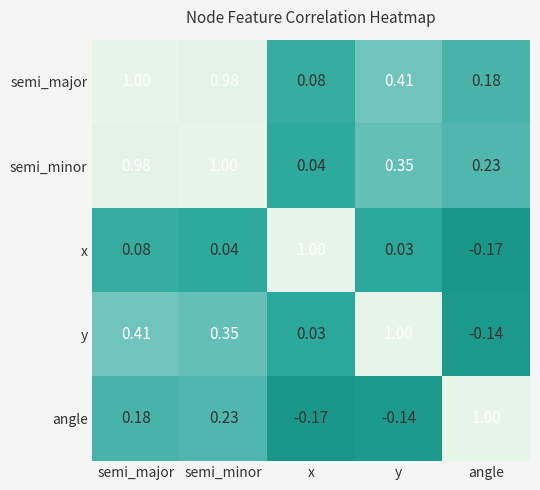

Which series changed the most between semi_major and semi_minor?

y